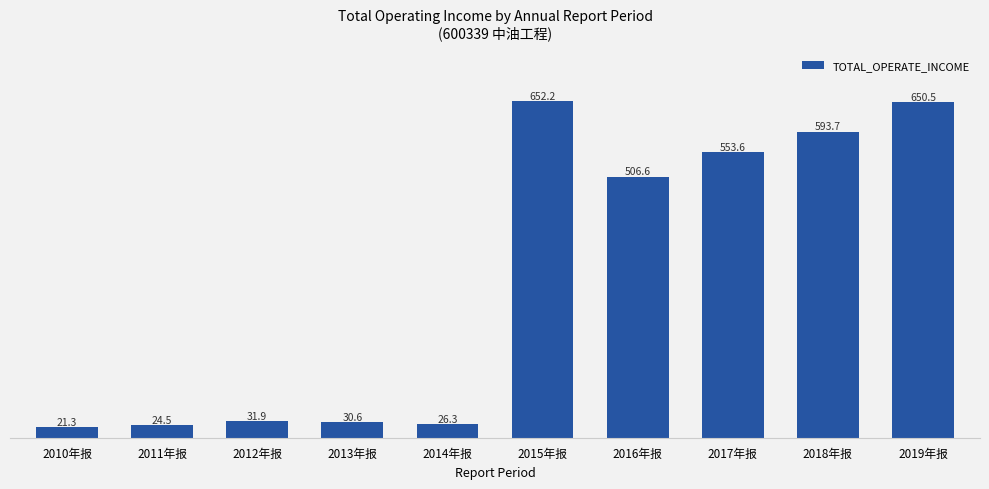

Reading left to right, transcribe all the data shown in this chart.

2010年报=21.3	2011年报=24.5	2012年报=31.9	2013年报=30.6	2014年报=26.3	2015年报=652.2	2016年报=506.6	2017年报=553.6	2018年报=593.7	2019年报=650.5